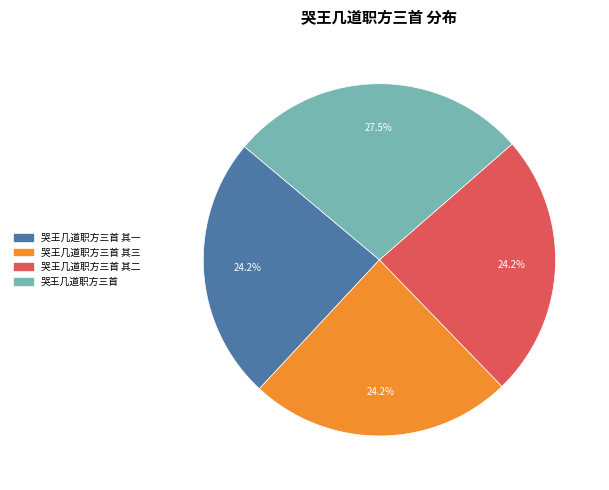

Is there any slice that represents more than half of the pie?

No